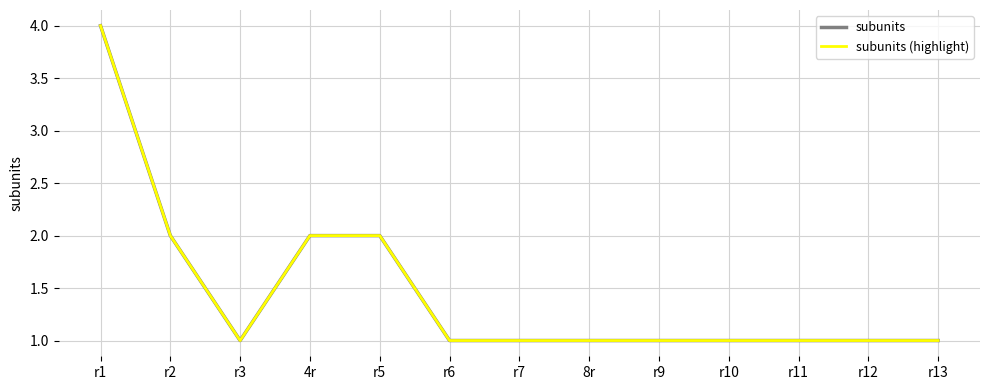

What position from the left is r10?

10